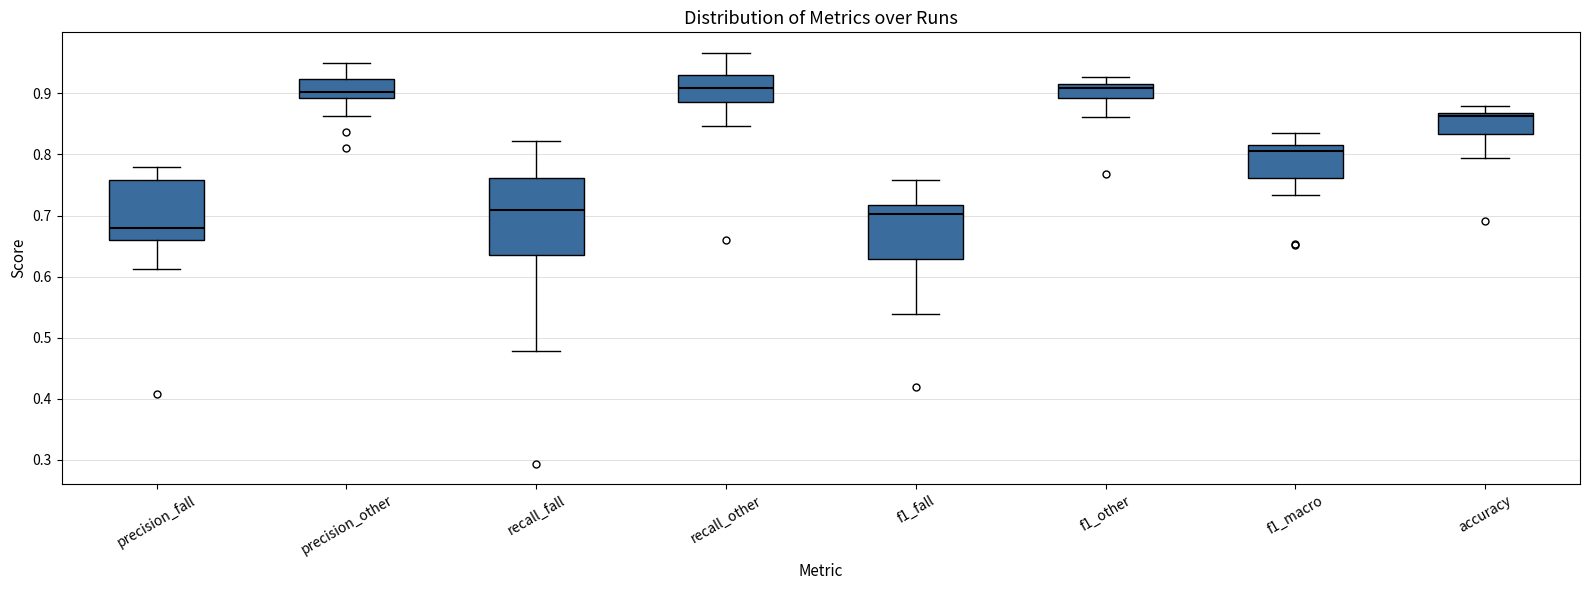

Which box's median line is the lowest?

precision_fall